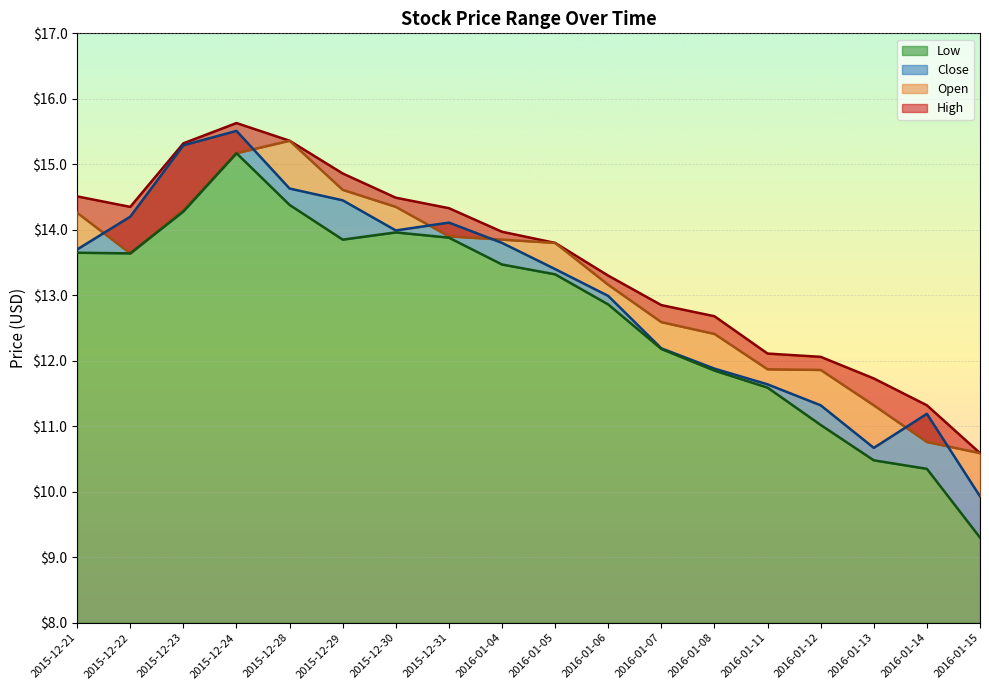

What is the difference between the second highest and minimum values in the Low series?

5.1